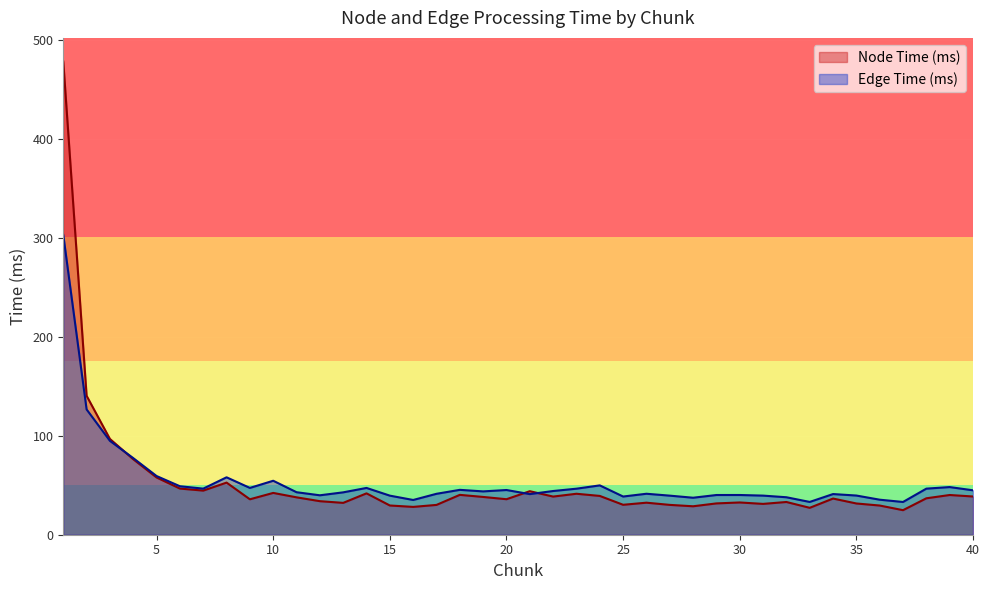

The Node Time (ms) series shows 41.2 at 35. True or false?

False